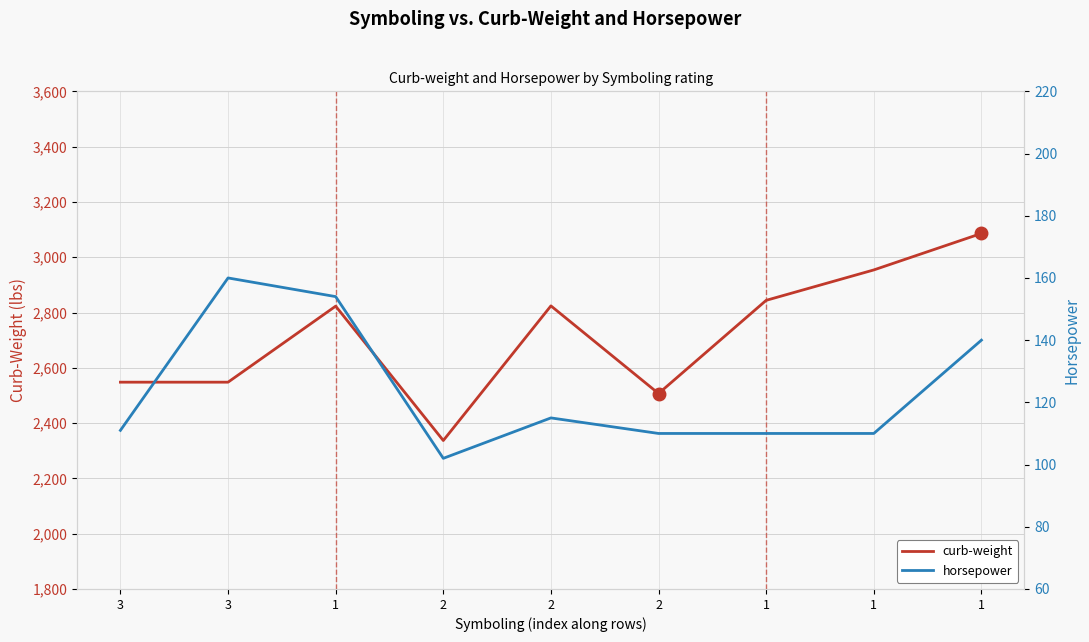

How many distinct data groups are displayed?

2